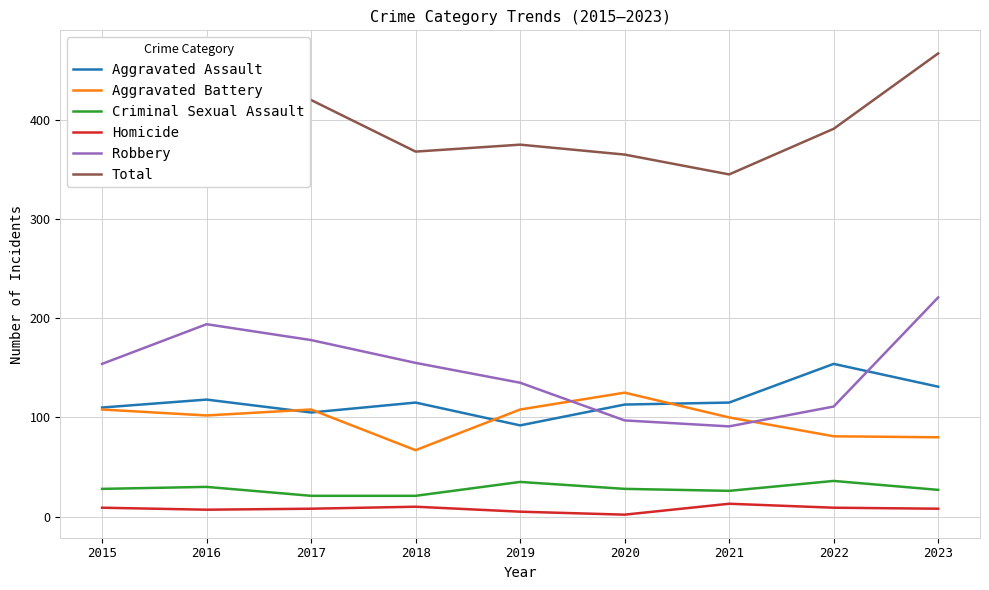

Which series has the largest total across all categories?

Total